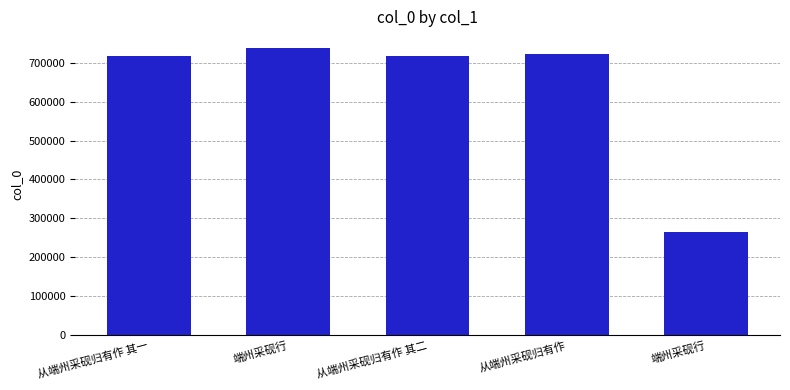

Reading right to left, list all the values displayed in this chart.

265566	722087	716994	736514	716993